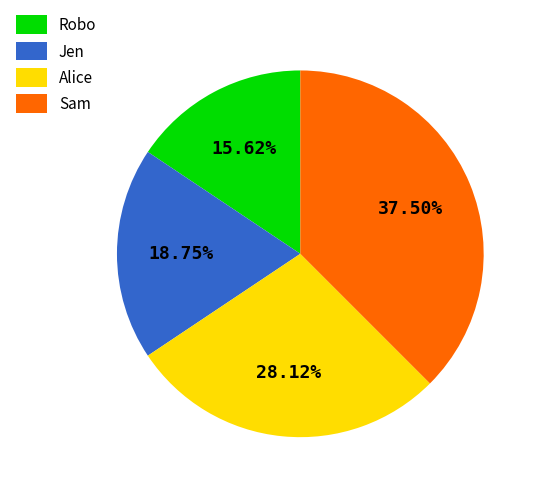

To the nearest percent, what is the average slice percentage?

25%